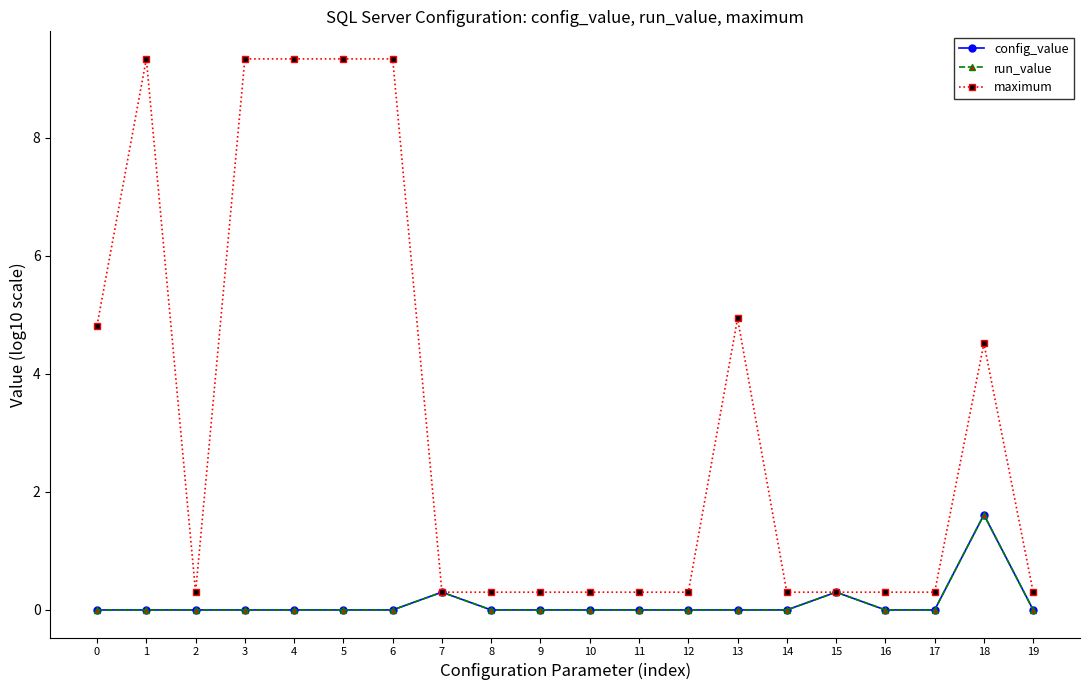

Reading left to right, transcribe all the data shown in this chart.

config_value: 0.0	0.0	0.0	0.0	0.0	0.0	0.0	0.3	0.0	0.0	0.0	0.0	0.0	0.0	0.0	0.3	0.0	0.0	1.6	0.0
run_value: 0.0	0.0	0.0	0.0	0.0	0.0	0.0	0.3	0.0	0.0	0.0	0.0	0.0	0.0	0.0	0.3	0.0	0.0	1.6	0.0
maximum: 4.8	9.3	0.3	9.3	9.3	9.3	9.3	0.3	0.3	0.3	0.3	0.3	0.3	4.9	0.3	0.3	0.3	0.3	4.5	0.3